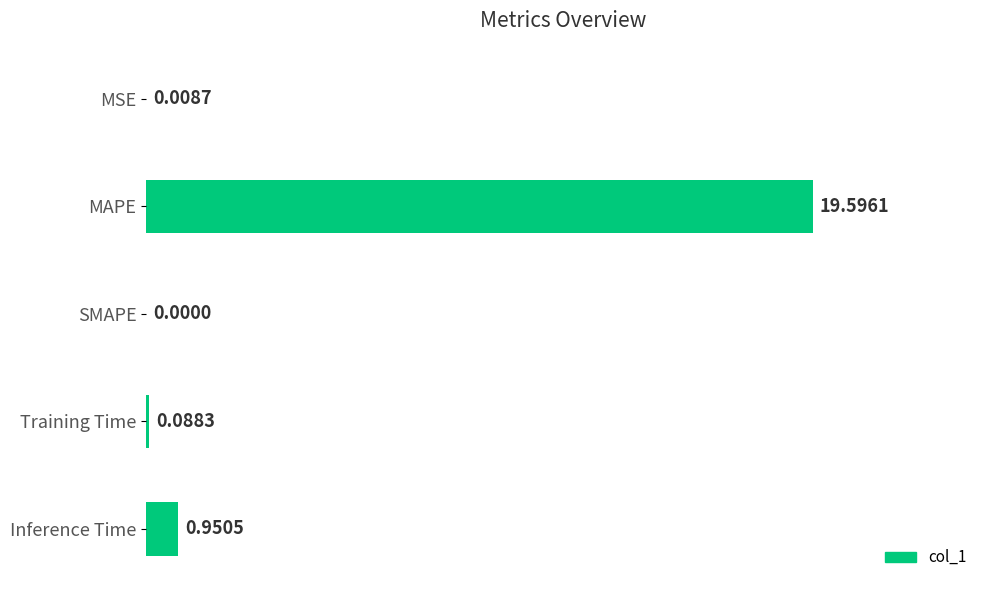

Between Training Time and SMAPE, which is larger?

Training Time